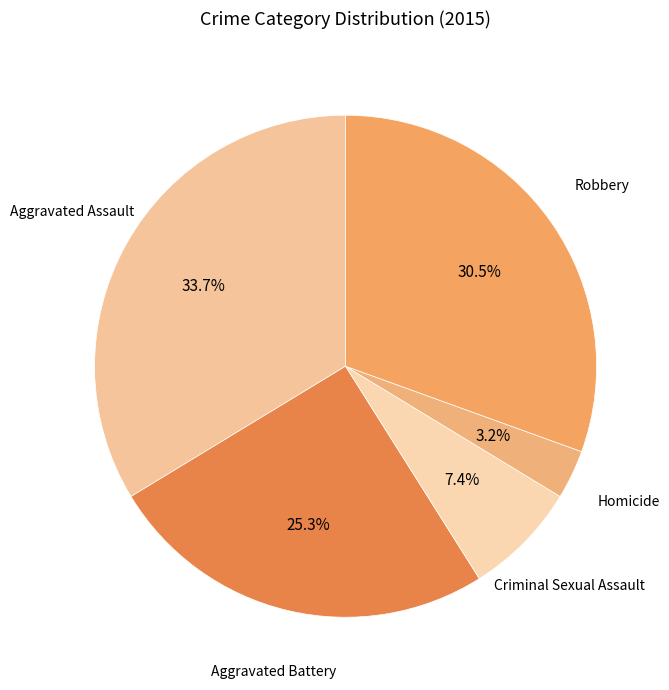

How many slices are in this pie chart?

5